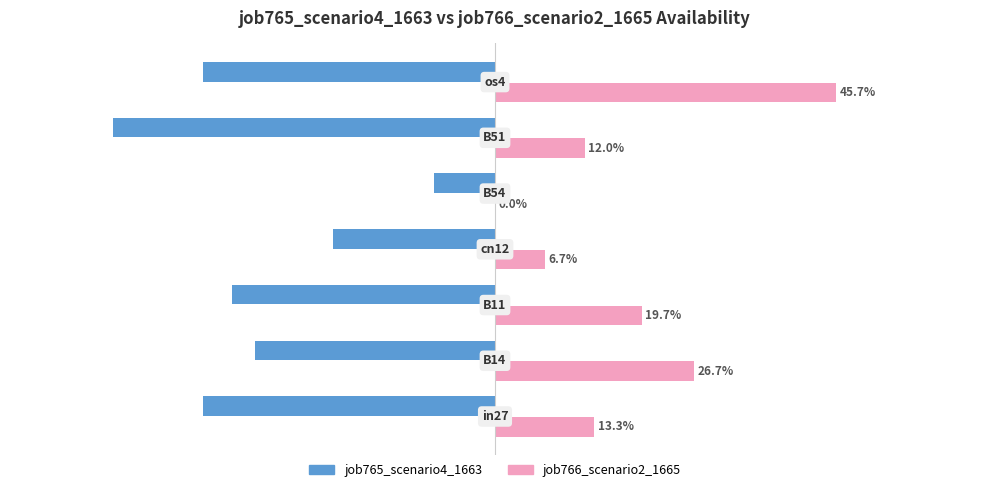

What are all the series names shown in the legend?

job765_scenario4_1663, job766_scenario2_1665